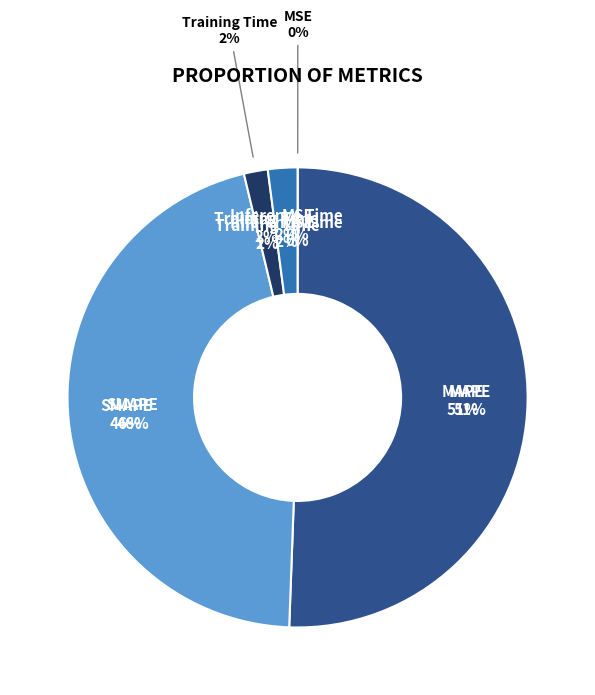

Is it true that SMAPE is 46% of the pie?

True